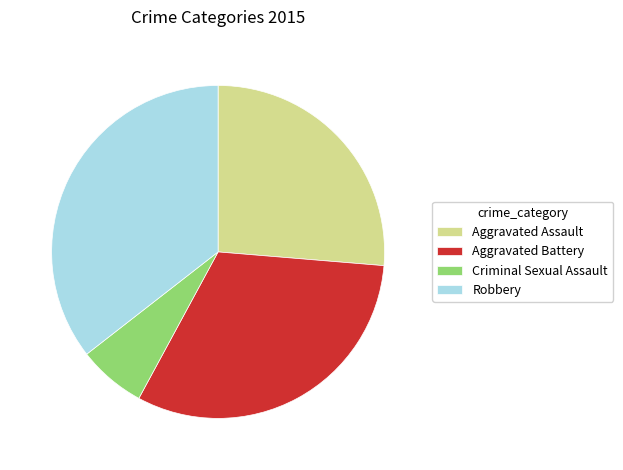

True or false: Criminal Sexual Assault accounts for 1% of the total.

False